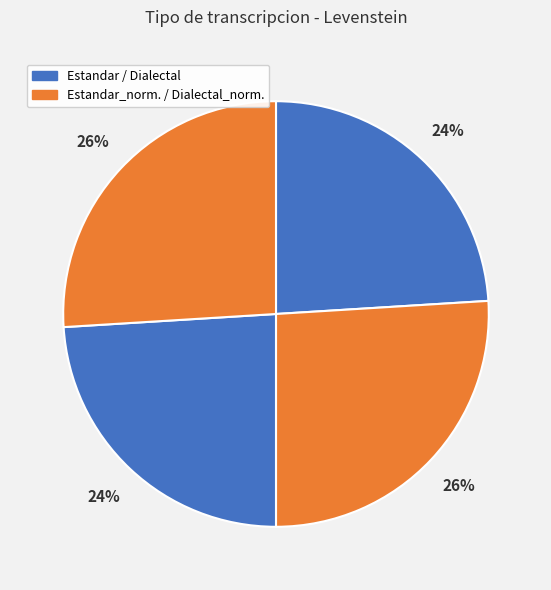

Count the number of slices in the pie.

4